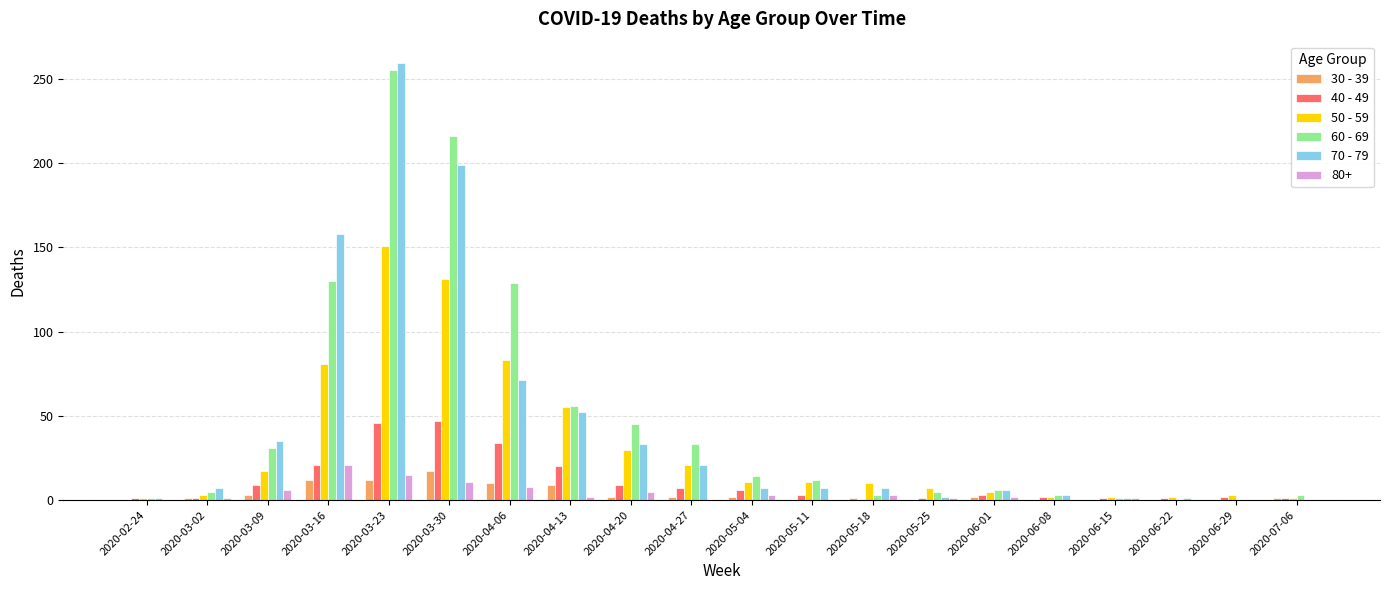

Is it true that 70 - 79 equals 89 at 2020-03-30?

False